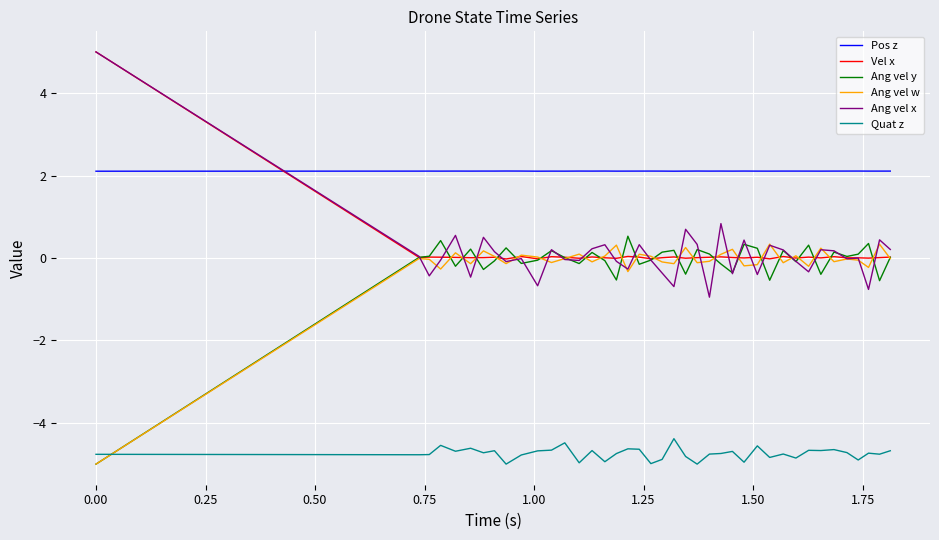

How many times do Pos z and Vel x cross each other?

1